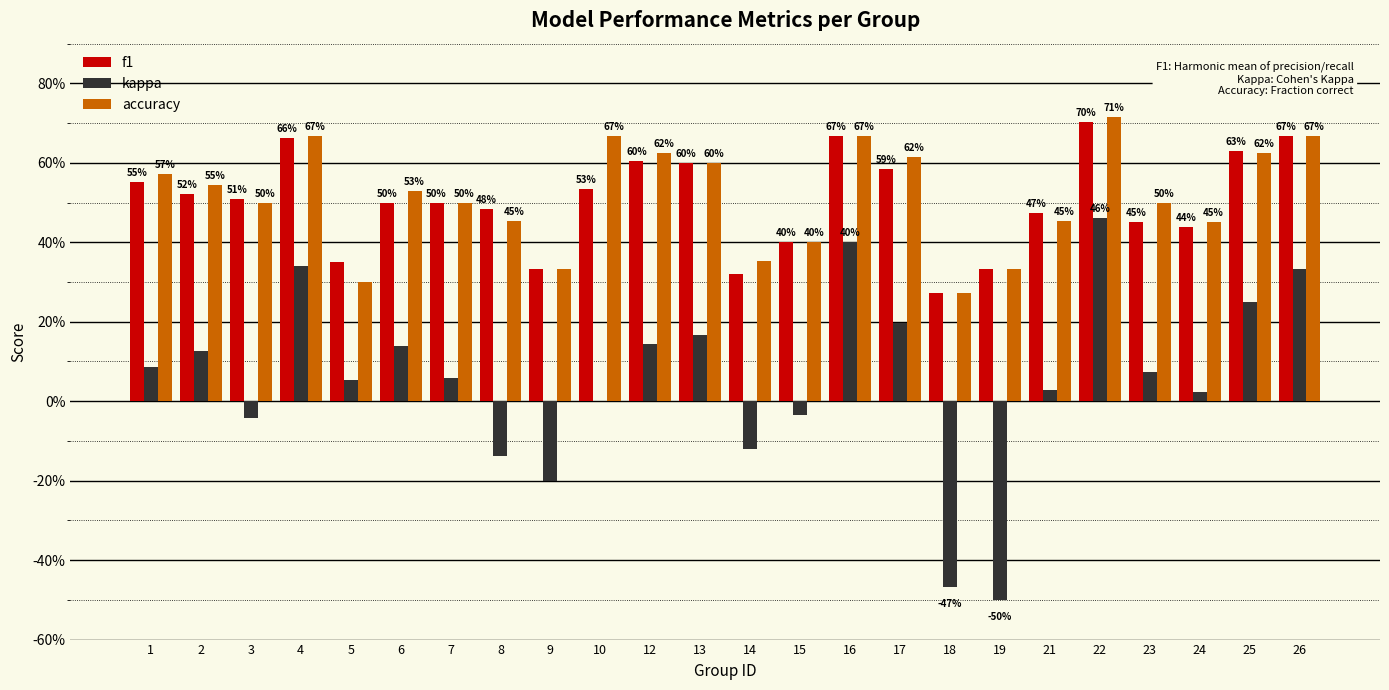

Is the value of accuracy at 9 greater than the value of f1 at 26?

No